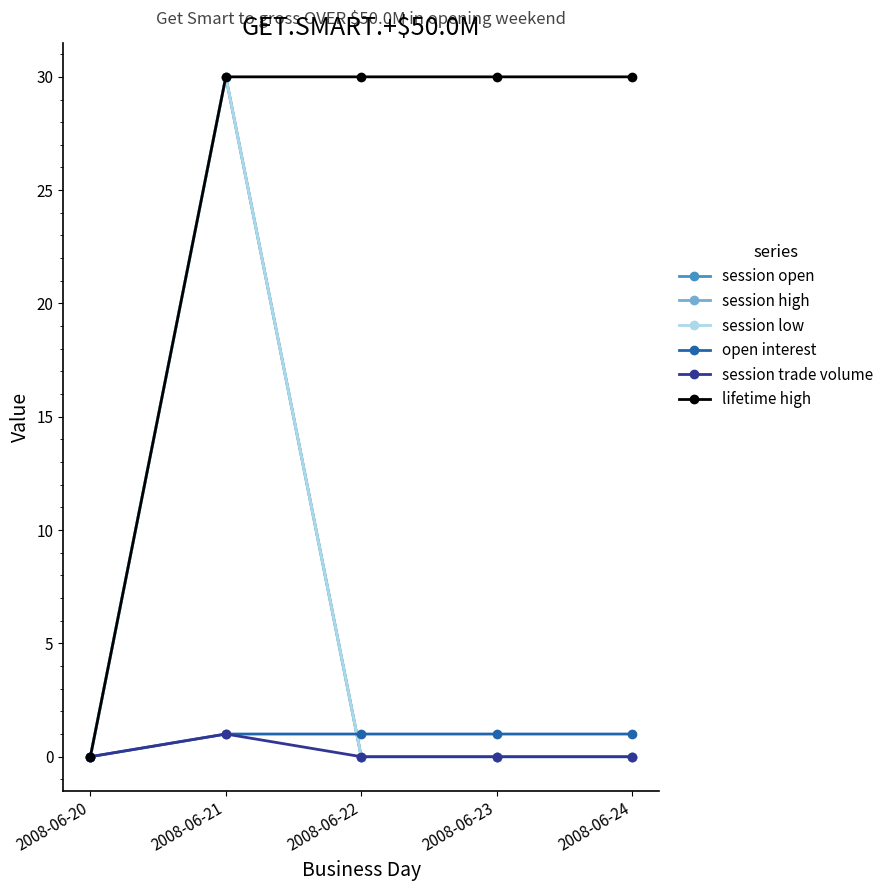

Does the chart have visible grid lines?

No